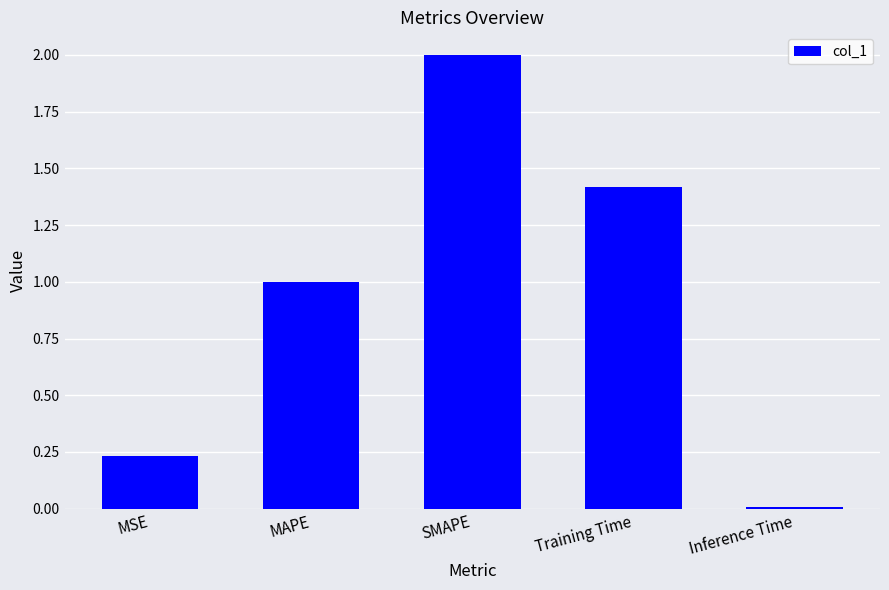

List the labels in order of value, smallest first.

Inference Time, MSE, MAPE, Training Time, SMAPE